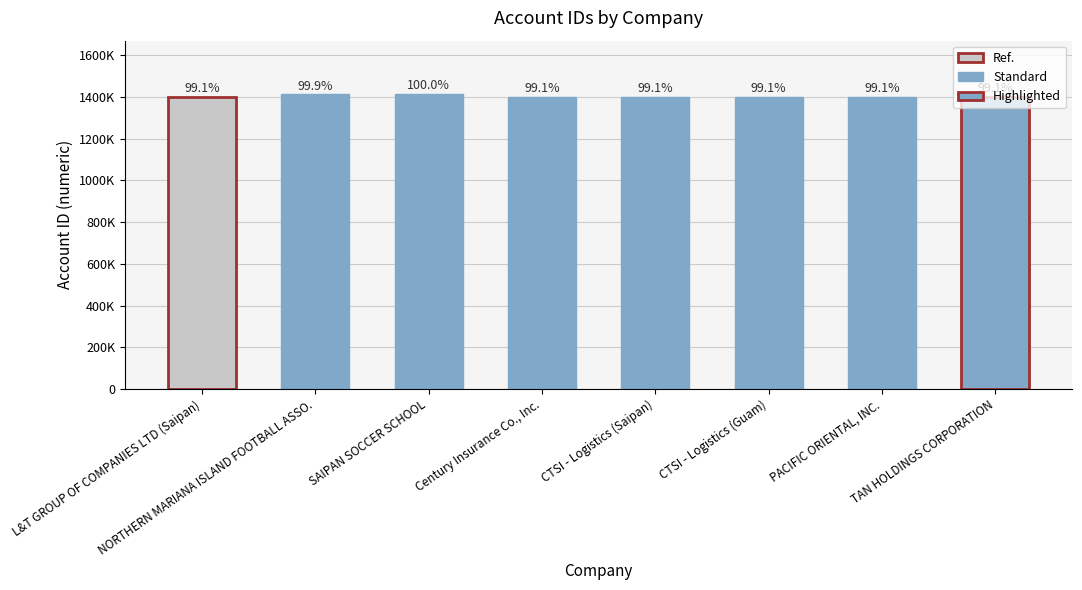

Reading left to right, list all the values displayed in this chart.

1401378	1413264	1414366	1401179	1401236	1401207	1401434	1401497